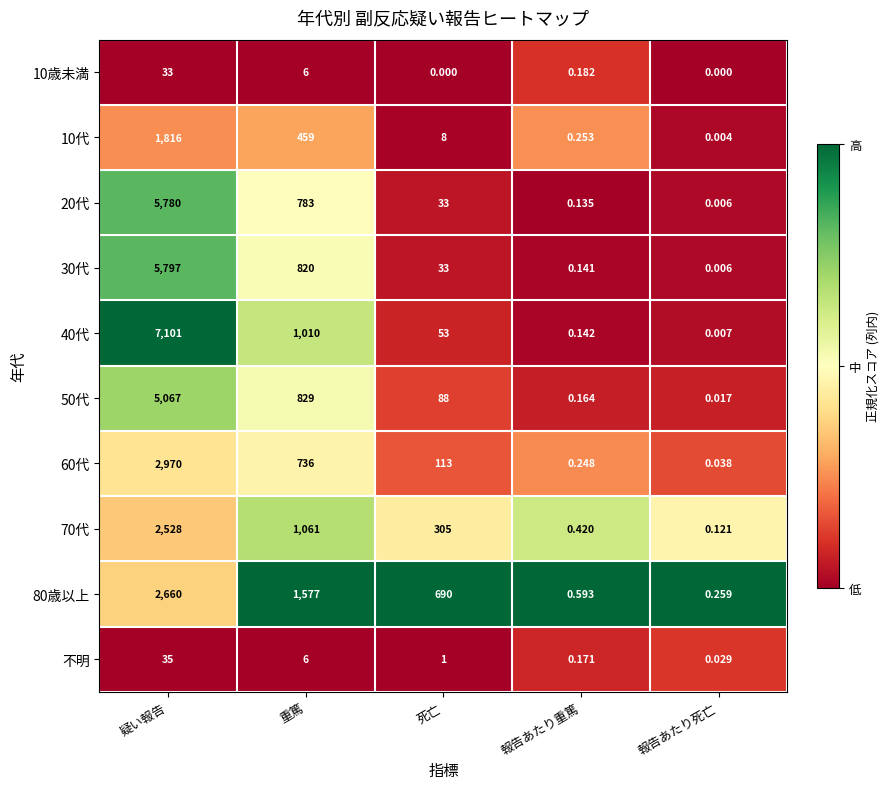

Is the value of 10代 at 重篤 greater than the value of 40代 at 死亡?

Yes